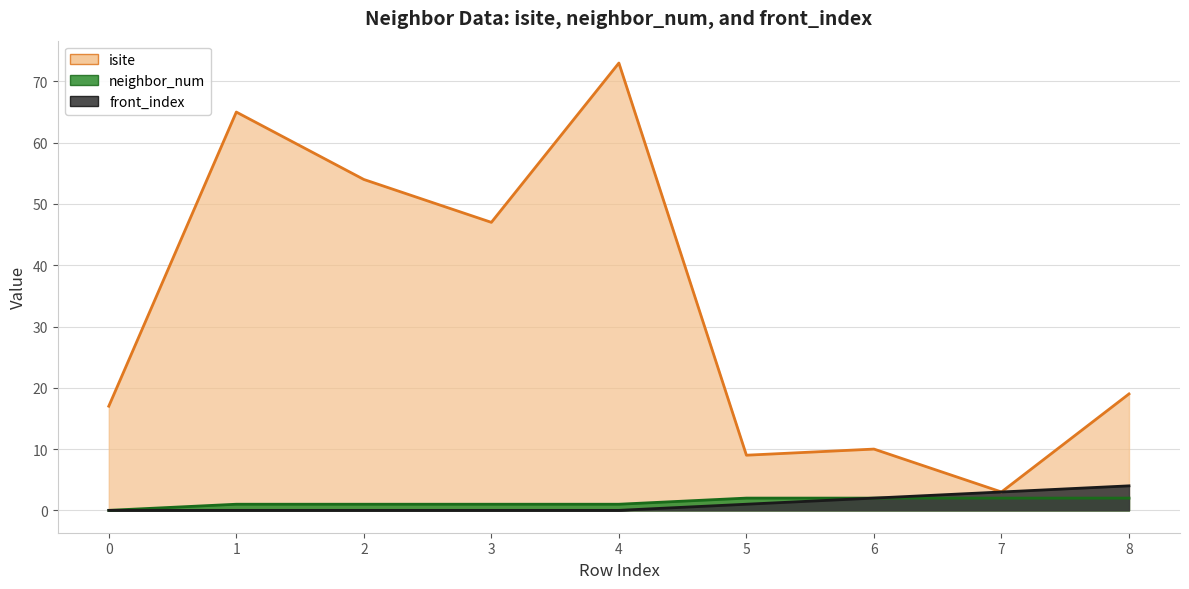

What is the difference between the second highest and minimum values in the front_index series?

3